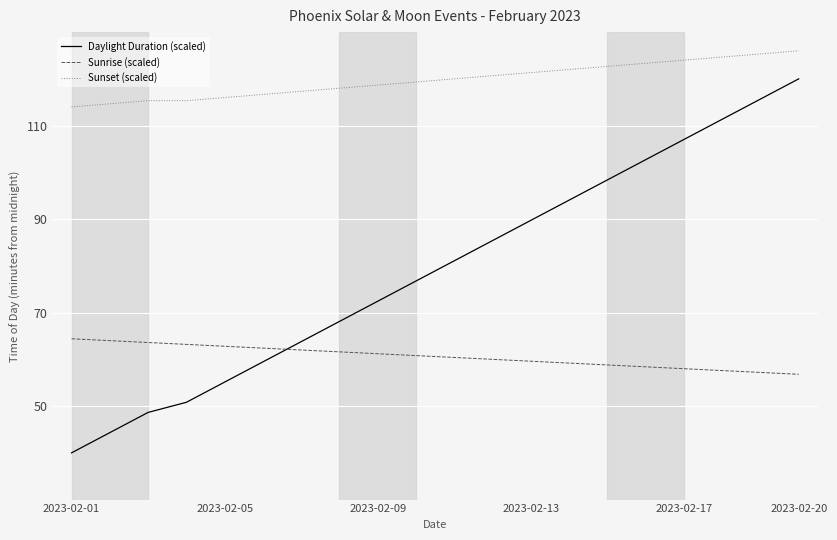

What is the difference between the maximum and minimum values in the Daylight Duration (scaled) series?

80.0